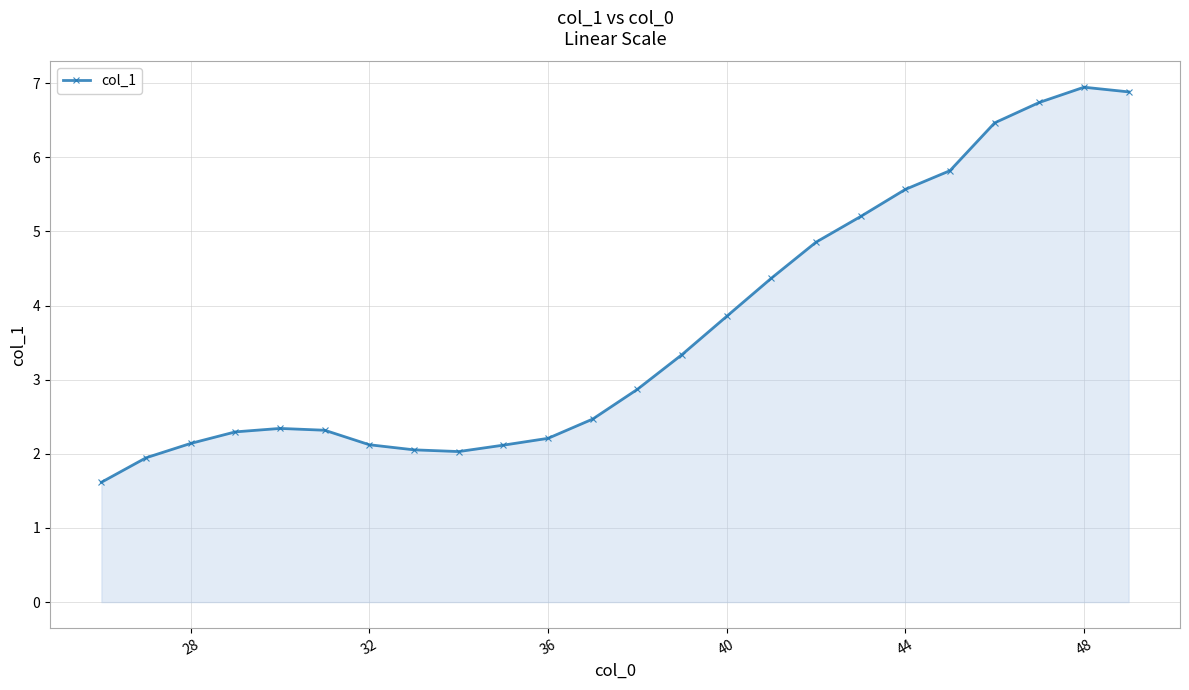

How many values are below 2?

2